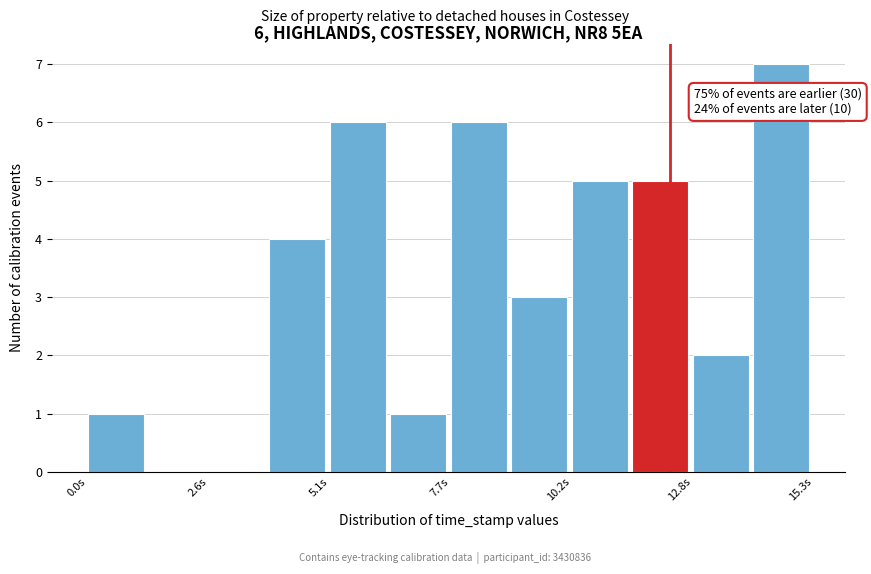

Read against the x-axis, roughly where is the centre of the tallest bar?

14.5